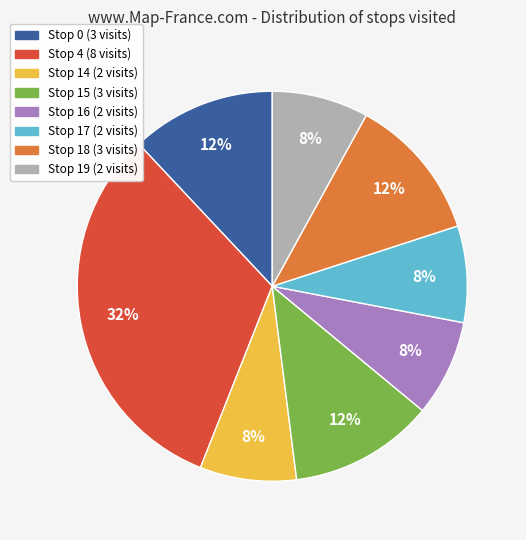

Do Stop 14 and Stop 0 together represent more than half of the pie?

No